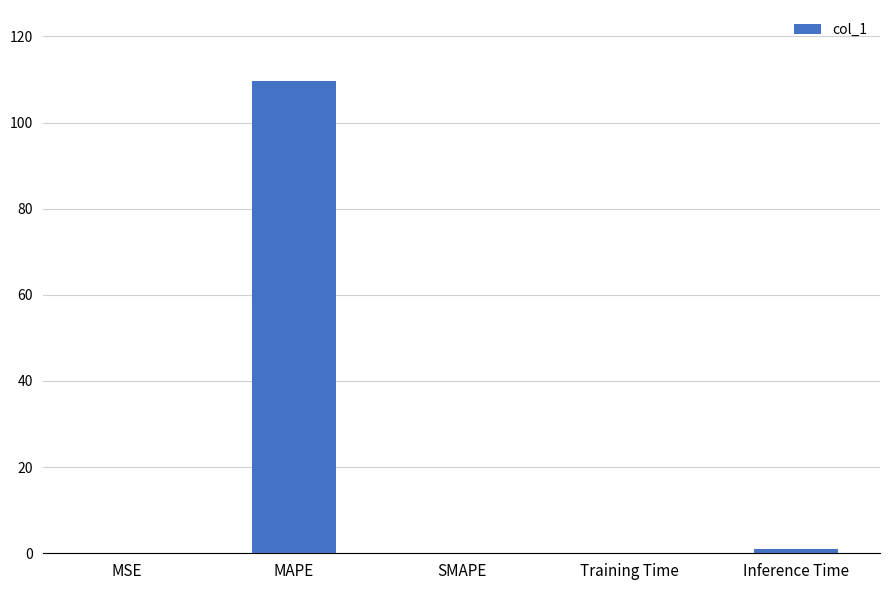

What is the sum of all values?

110.8